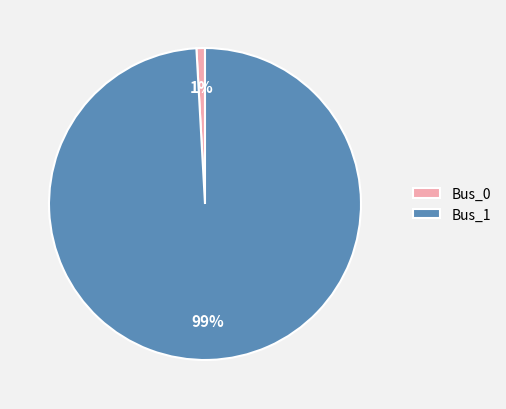

The Bus_0 slice represents 9% of the pie. True or false?

False